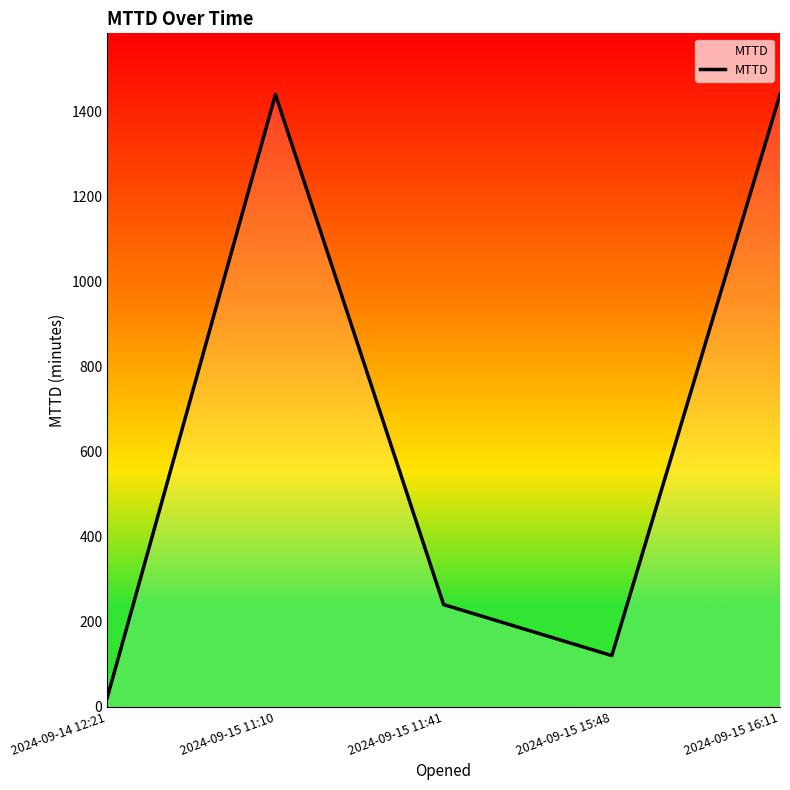

Reading right to left, extract all data points from this chart.

2024-09-15 16:11=1440	2024-09-15 15:48=120	2024-09-15 11:41=240	2024-09-15 11:10=1440	2024-09-14 12:21=21